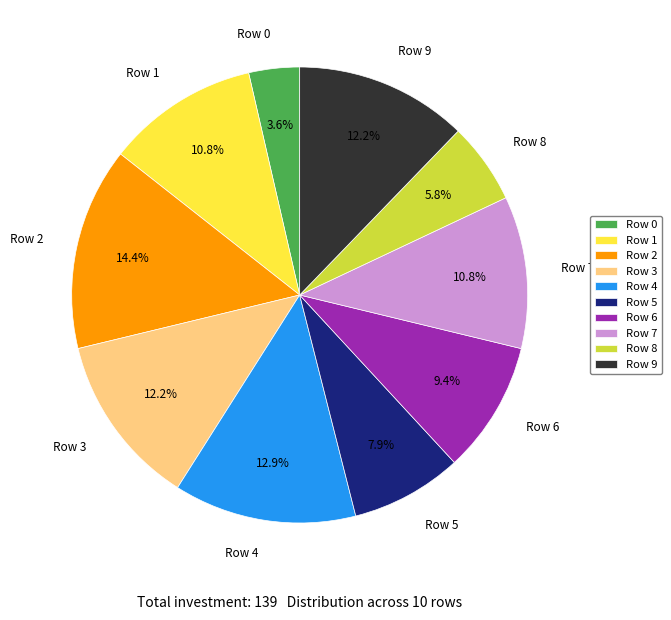

Which slice is the smallest?

Row 0